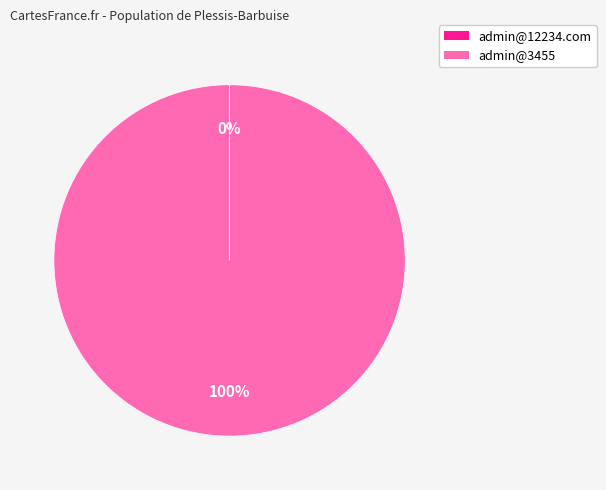

Does any single category account for the majority?

Yes